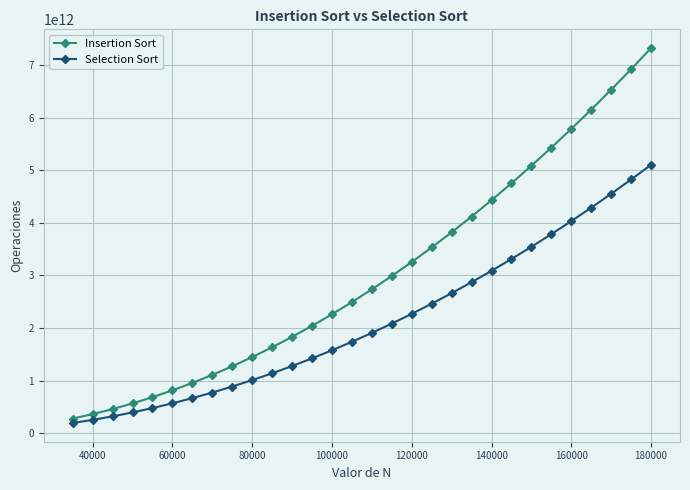

Which series has the largest total across all categories?

Insertion Sort